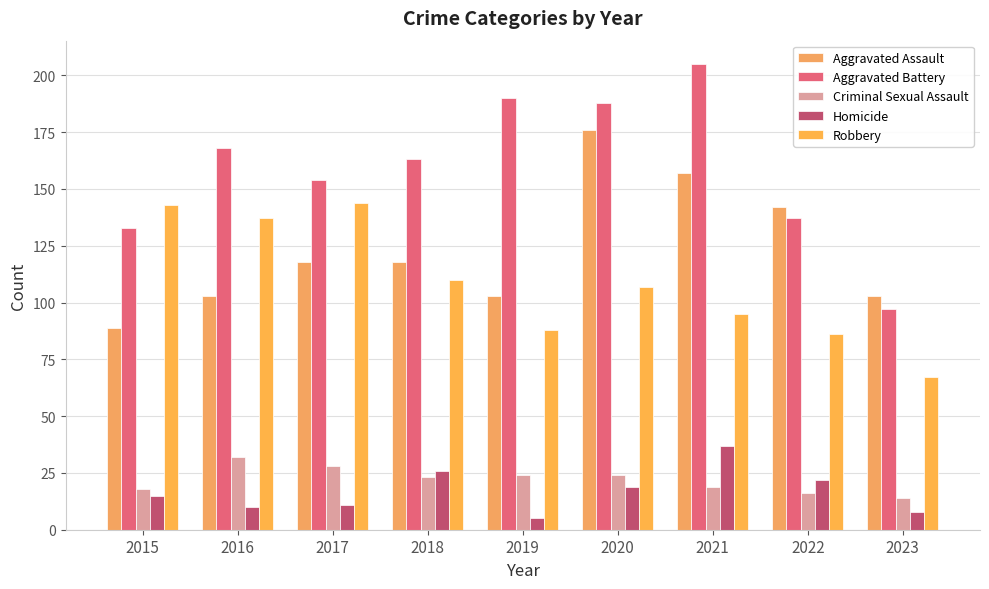

Reading left to right, list all the values displayed in this chart.

Aggravated Assault: 89	103	118	118	103	176	157	142	103
Aggravated Battery: 133	168	154	163	190	188	205	137	97
Criminal Sexual Assault: 18	32	28	23	24	24	19	16	14
Homicide: 15	10	11	26	5	19	37	22	8
Robbery: 143	137	144	110	88	107	95	86	67